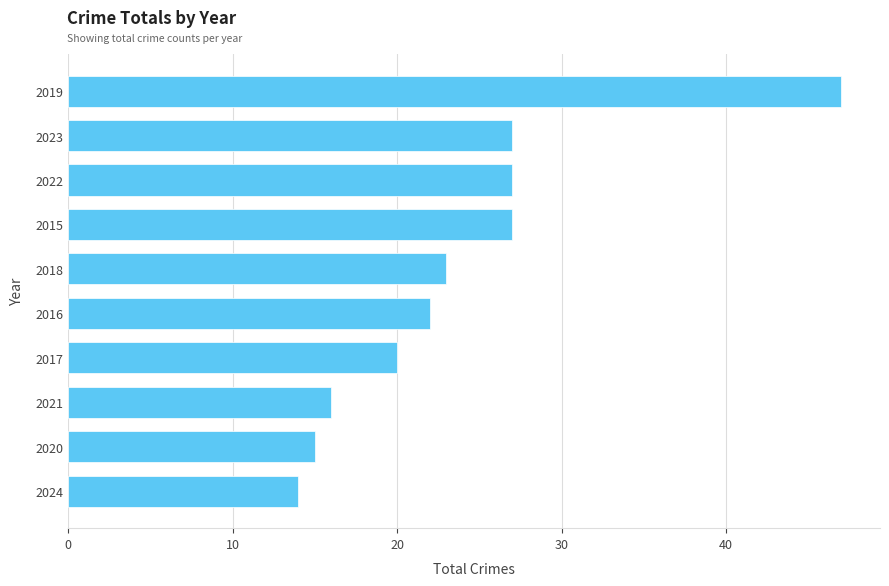

What is the sum of the values at 2016 and 2019?

69